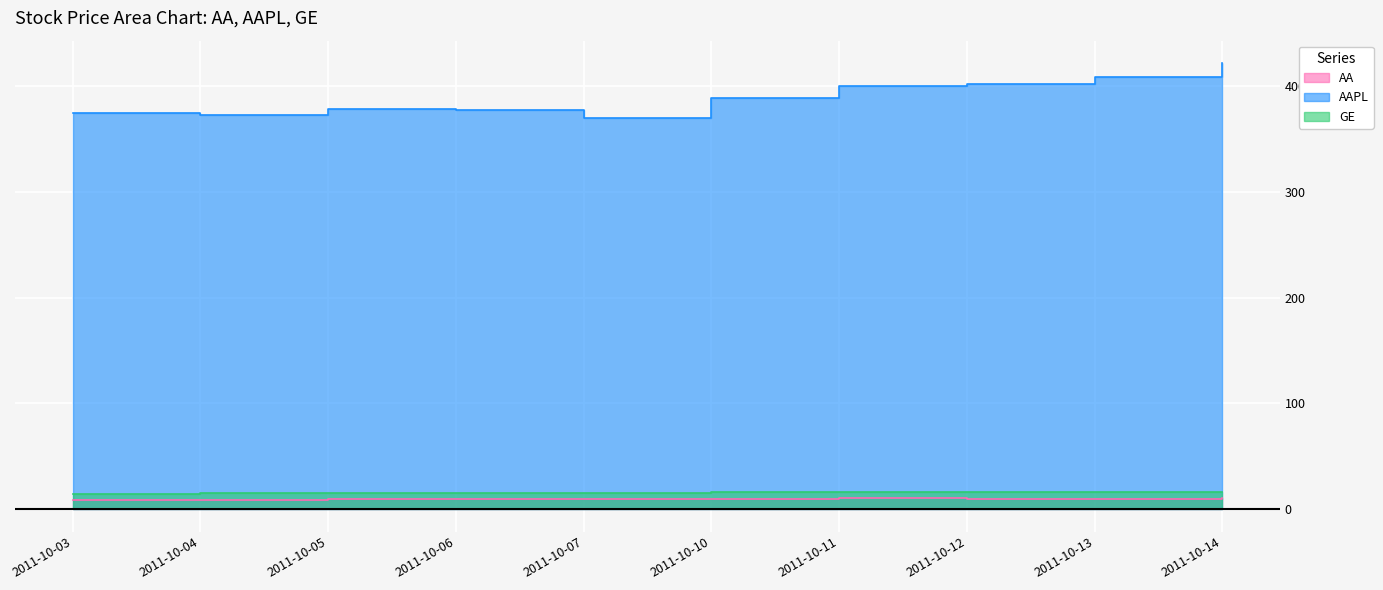

Reading left to right, transcribe all the data shown in this chart.

AA: 8.9	9.1	9.4	9.9	9.7	10.1	10.3	10.1	10.1	10.3
AAPL: 374.6	372.5	378.2	377.4	369.8	388.8	400.3	402.2	408.4	422.0
GE: 14.7	14.9	15.3	15.5	15.5	16.1	16.1	16.4	16.2	16.6